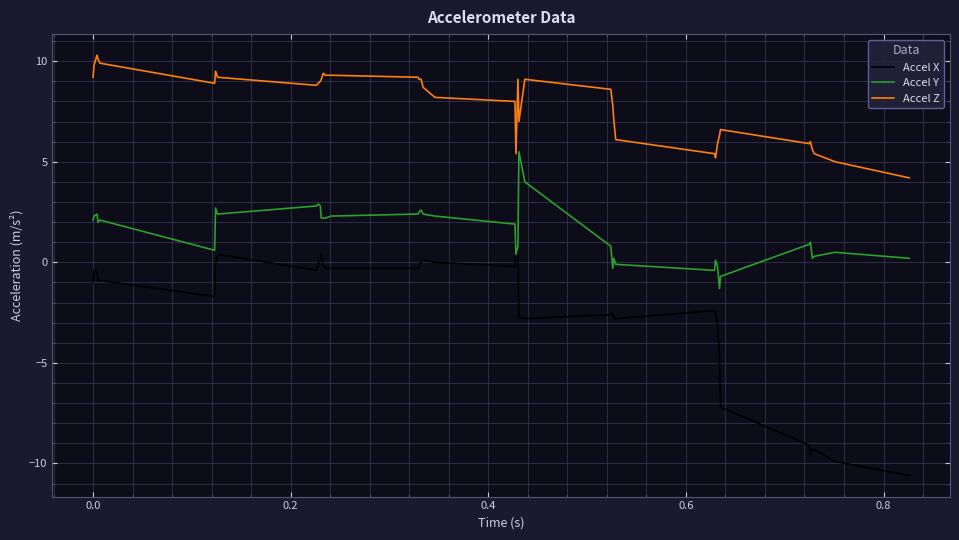

True or false: Accel Z and Accel X cross at least once.

False